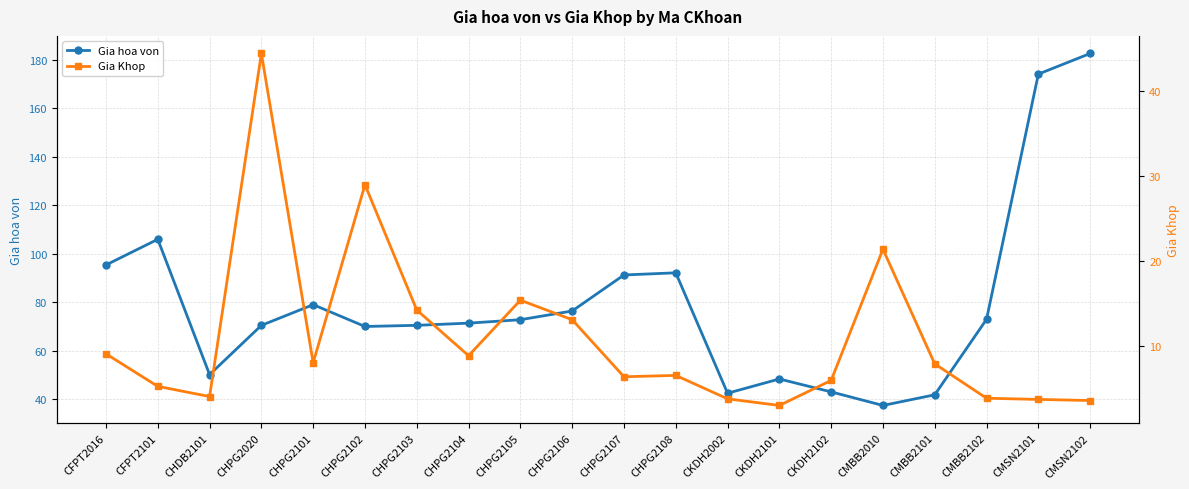

Reading right to left, list all the values displayed in this chart.

Gia hoa von: 182.7	174.2	73.0	41.8	37.4	43.0	48.3	42.5	92.2	91.3	76.4	72.8	71.4	70.5	70.0	79.0	70.5	50.1	106.0	95.4
Gia Khop: 3.6	3.7	3.9	7.9	21.4	6.0	3.0	3.8	6.5	6.4	13.1	15.4	8.9	14.2	29.0	8.0	44.5	4.0	5.2	9.1